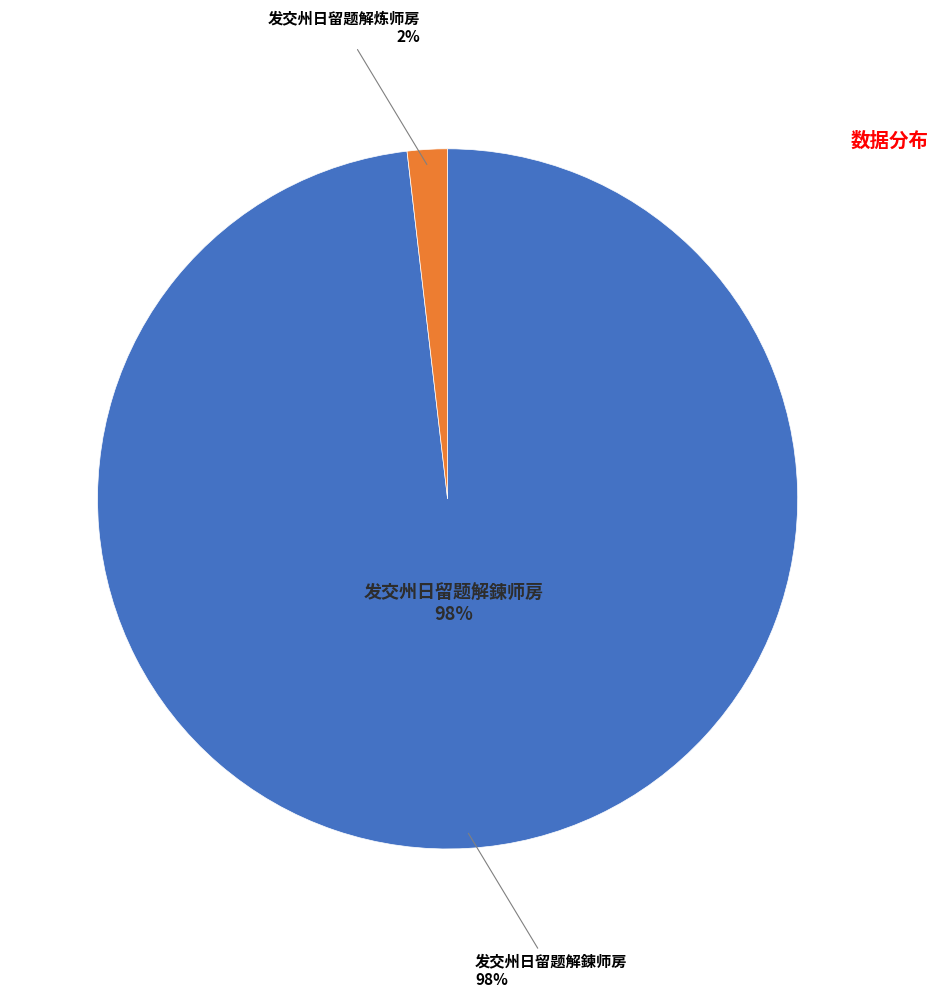

Count the number of slices in the pie.

2